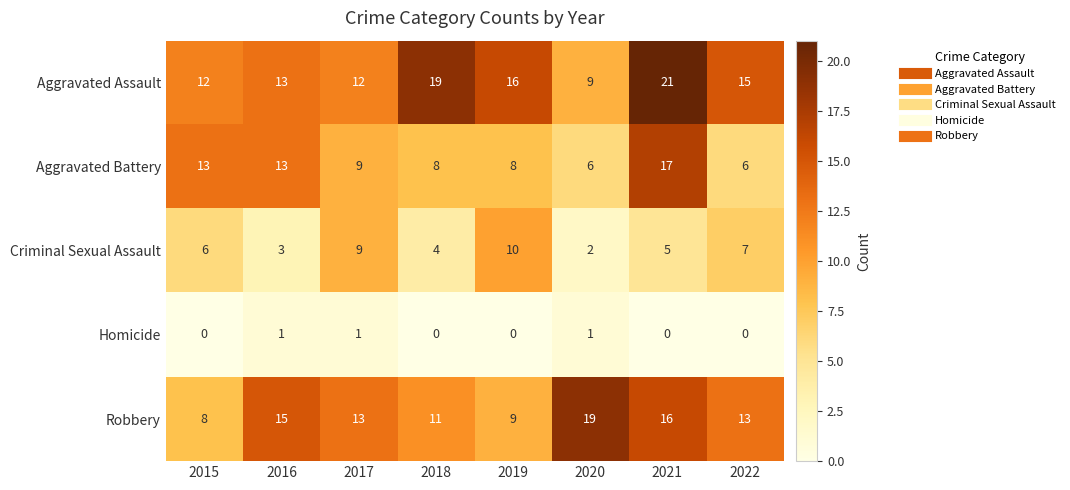

Which series has the largest range (max minus min)?

Aggravated Assault